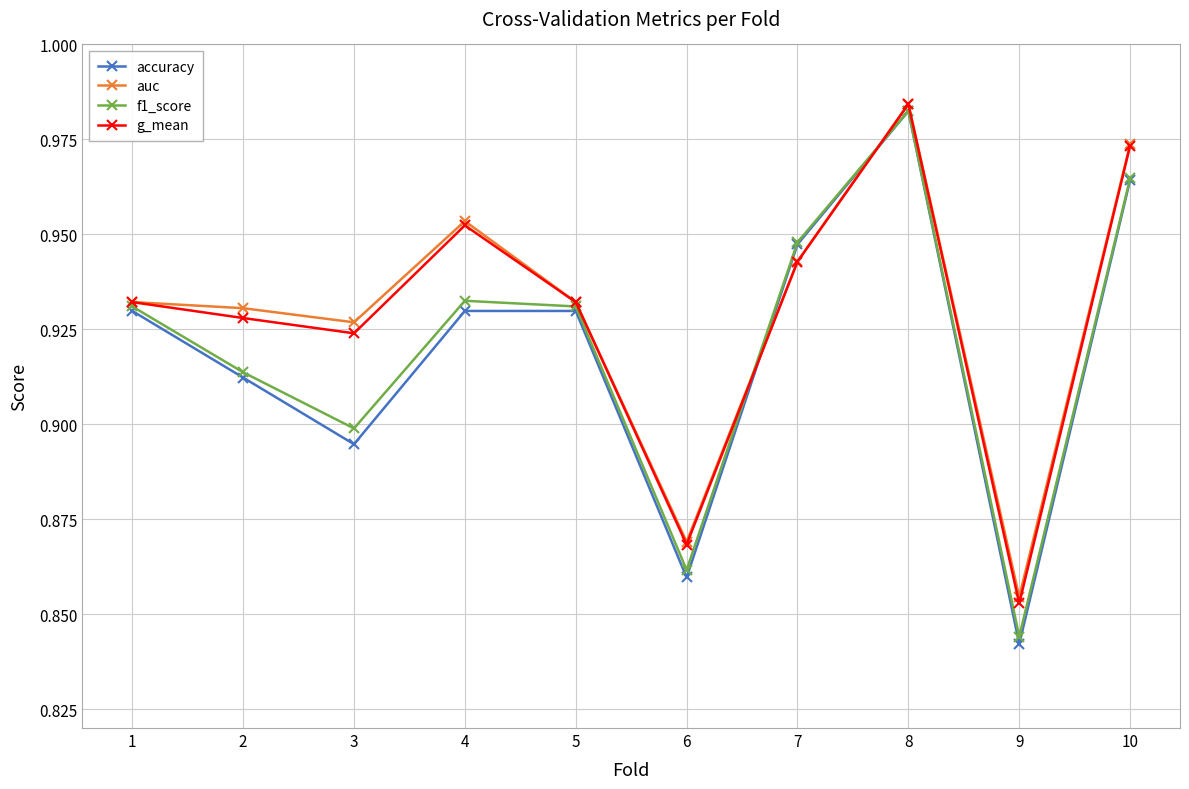

In auc, how many points are lower than both neighbors (excluding endpoints)?

3